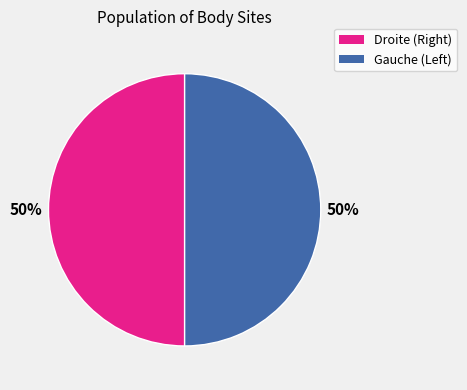

To the nearest percent, what is the average slice percentage?

50%